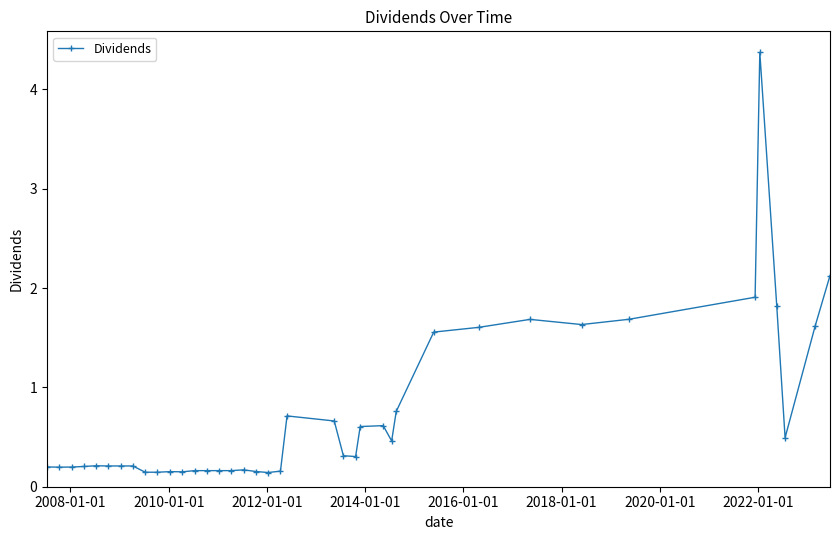

What is the value of the 29th point from the left?

1.6